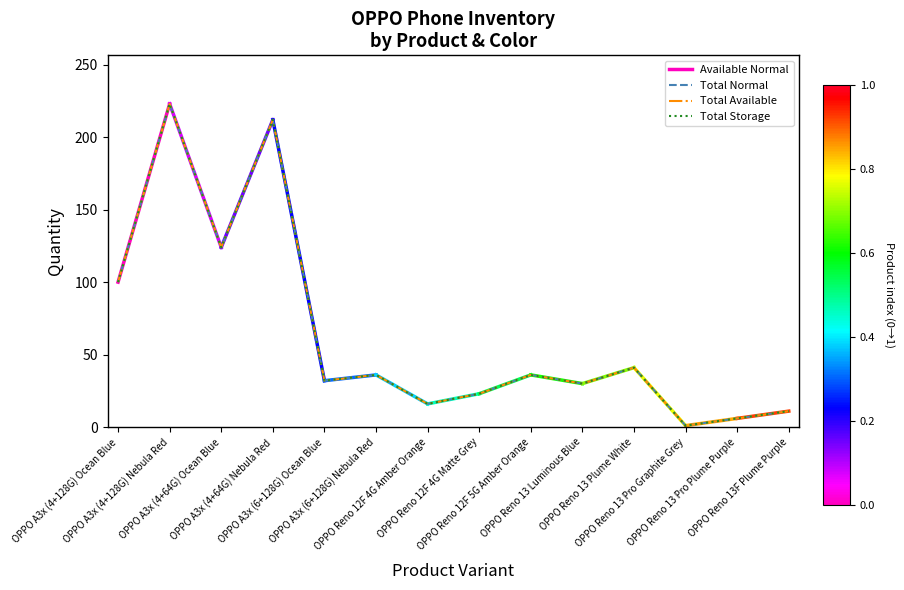

Which category has the highest value across all series?

OPPO A3x (4+128G) Nebula Red